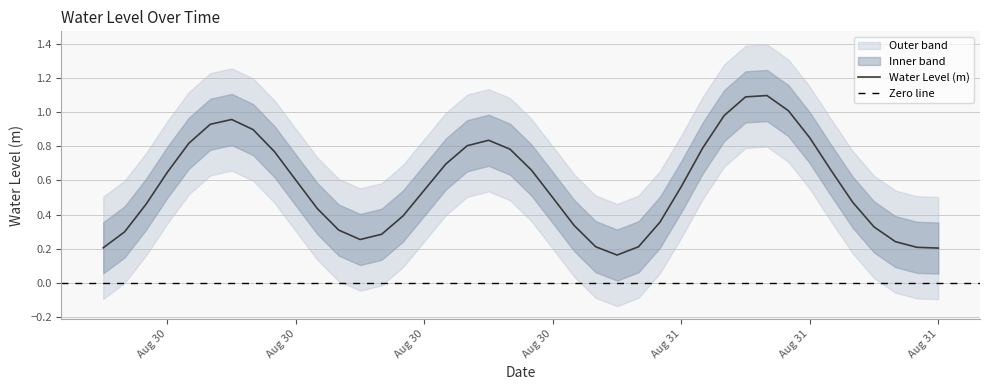

Reading left to right, transcribe all the data shown in this chart.

0.2	0.3	0.5	0.6	0.8	0.9	1.0	0.9	0.8	0.6	0.4	0.3	0.3	0.3	0.4	0.5	0.7	0.8	0.8	0.8	0.7	0.5	0.3	0.2	0.2	0.2	0.4	0.6	0.8	1.0	1.1	1.1	1.0	0.9	0.7	0.5	0.3	0.2	0.2	0.2